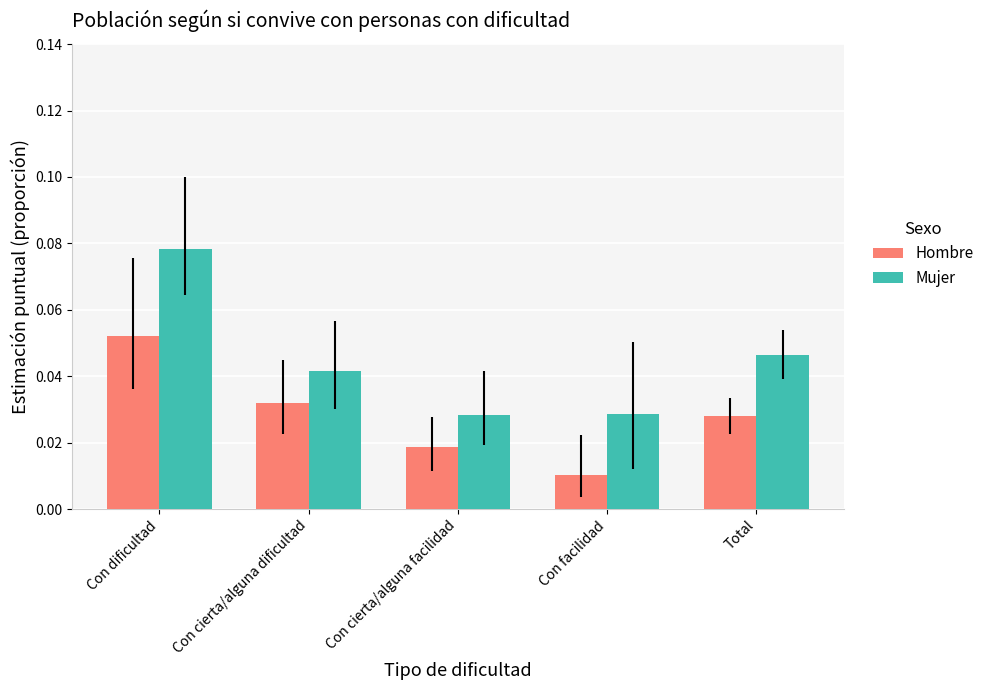

Which label corresponds to the largest value in the chart?

Con dificultad